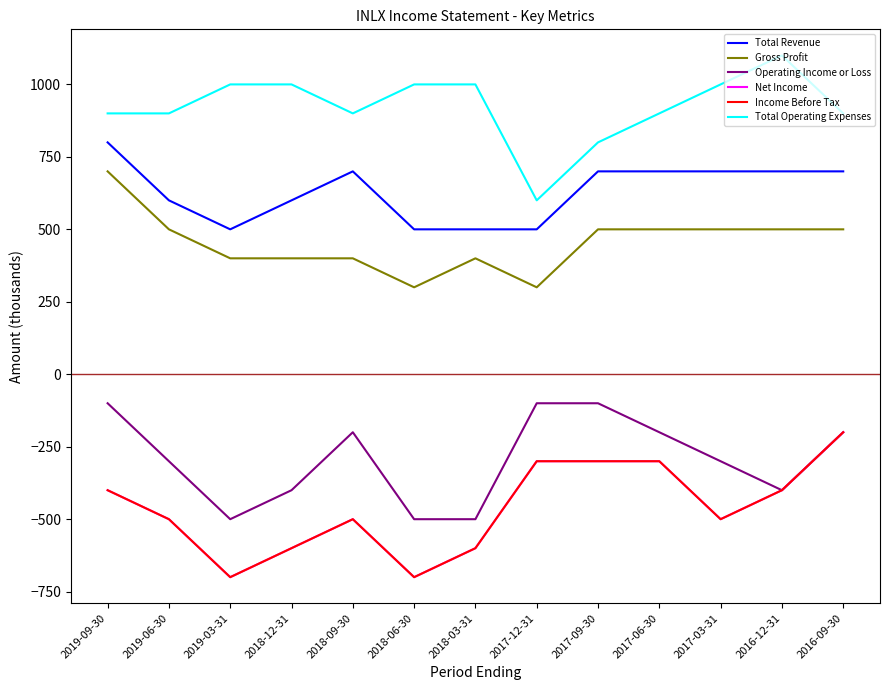

Between 2017-03-31 and 2018-03-31, which is larger?

2017-03-31